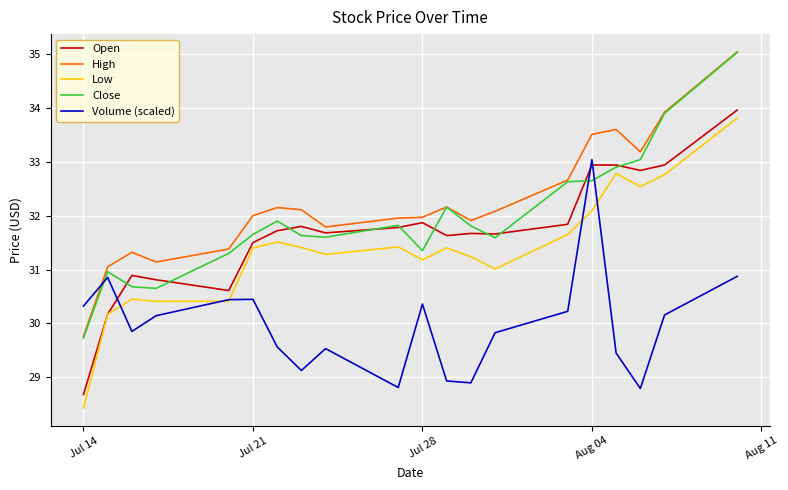

How many lines are shown in the chart?

5